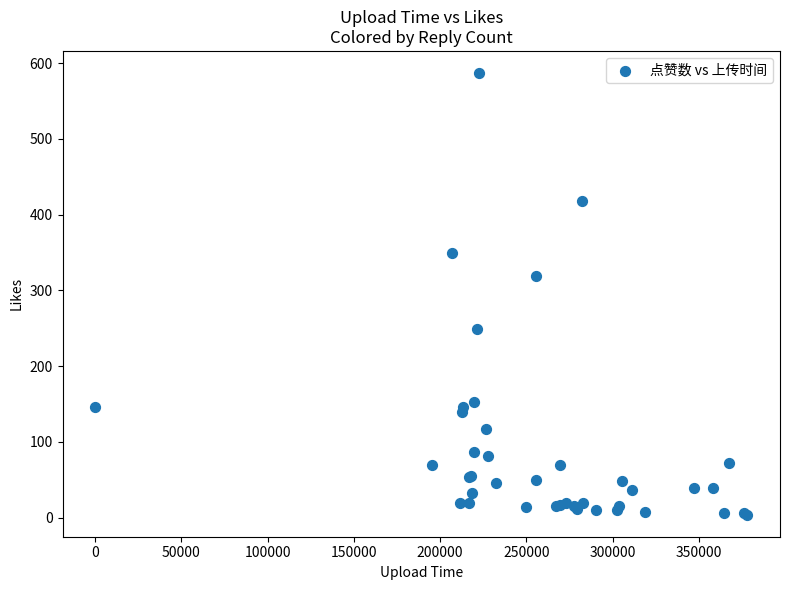

What Y value in the scatter plot is closest to 295?

319